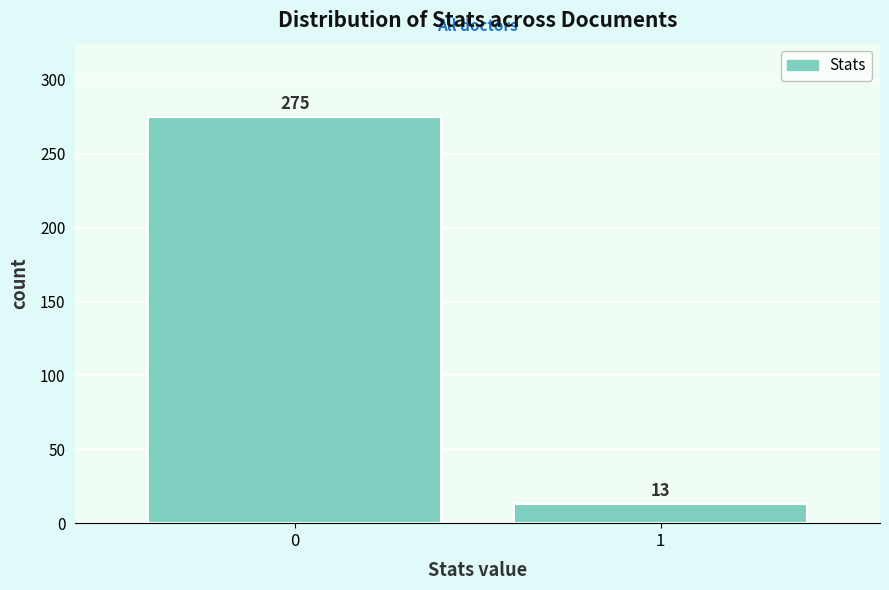

Reading right to left, what are all the values shown in this chart?

1=13	0=275